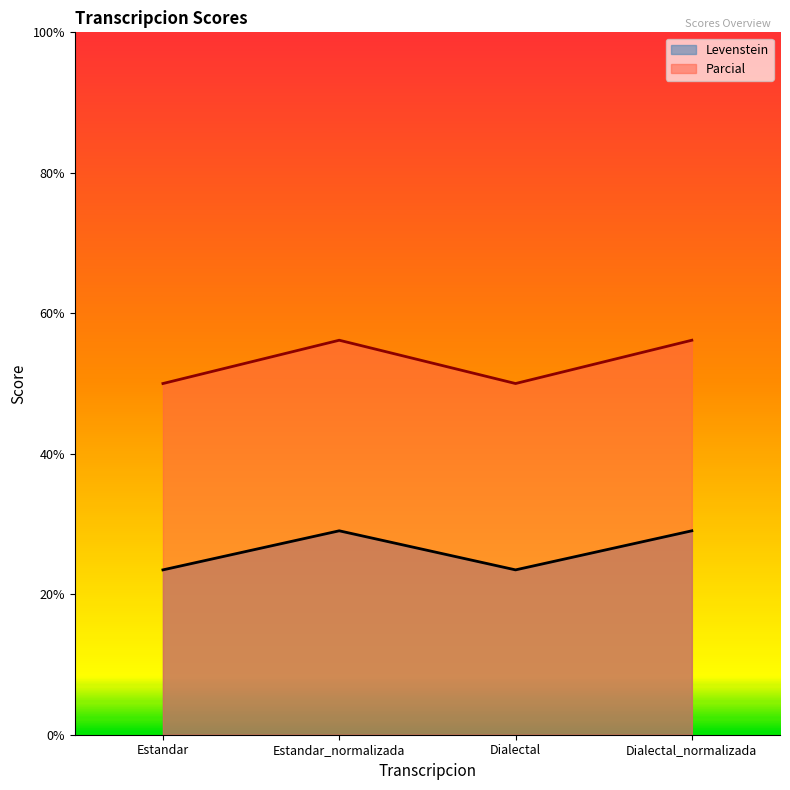

What is the value of the Levenstein point at the 4th from the left?

29.0